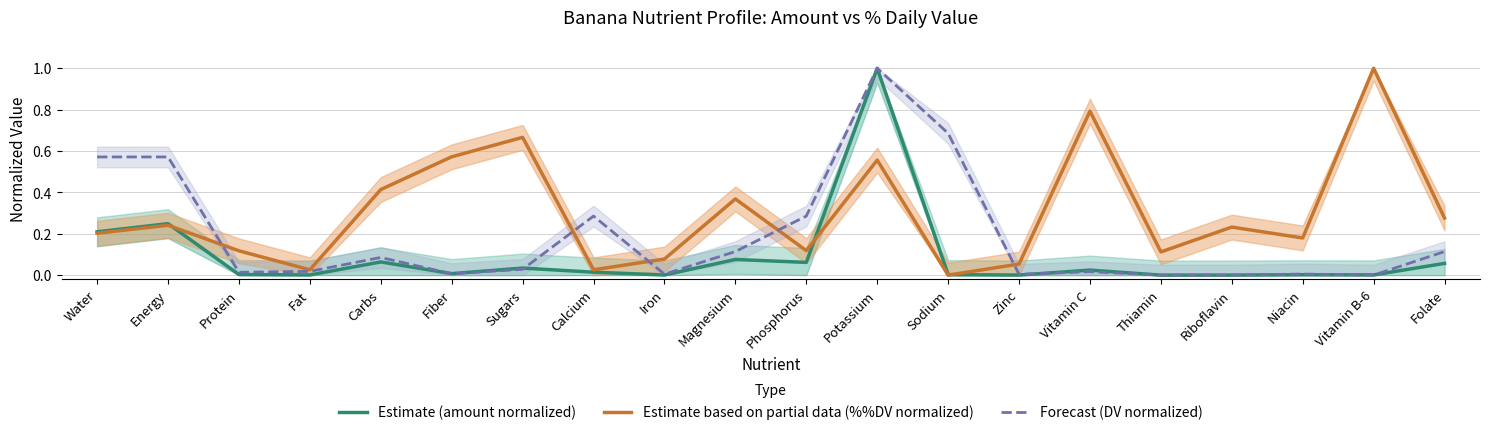

Reading left to right, what are all the values shown in this chart?

Estimate (amount normalized): 0.2	0.2	0.0	0.0	0.1	0.0	0.0	0.0	0.0	0.1	0.1	1.0	0.0	0.0	0.0	0.0	0.0	0.0	0.0	0.1
Estimate based on partial data (%%DV normalized): 0.2	0.2	0.1	0.0	0.4	0.6	0.7	0.0	0.1	0.4	0.1	0.6	0.0	0.1	0.8	0.1	0.2	0.2	1.0	0.3
Forecast (DV normalized): 0.6	0.6	0.0	0.0	0.1	0.0	0.0	0.3	0.0	0.1	0.3	1.0	0.7	0.0	0.0	0.0	0.0	0.0	0.0	0.1